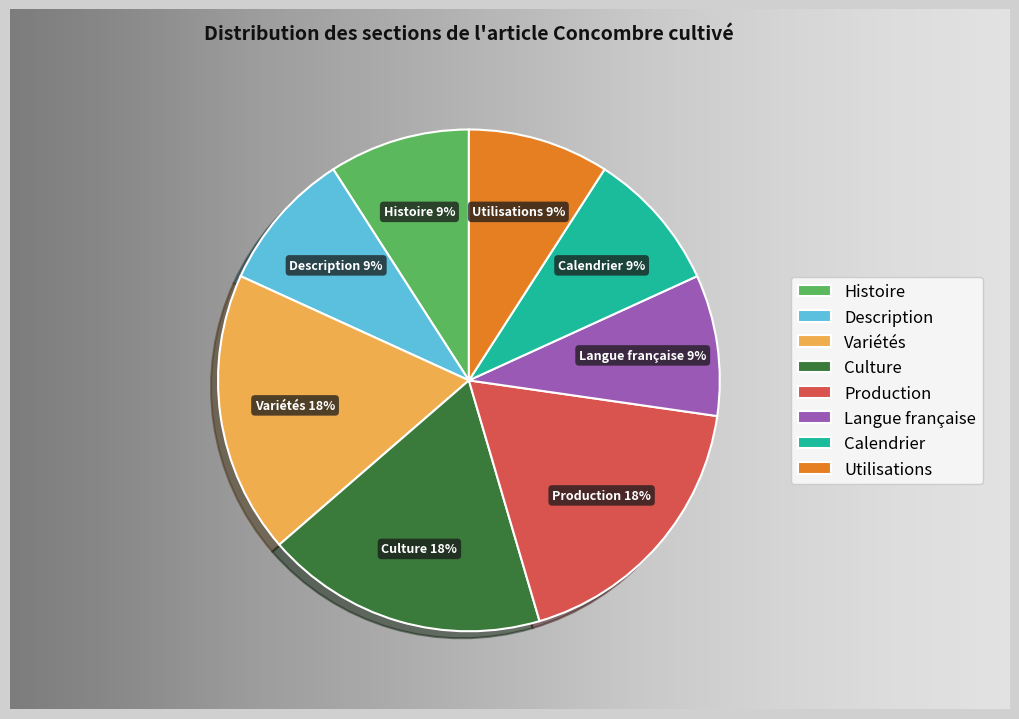

What is the largest slice in the pie chart?

Variétés